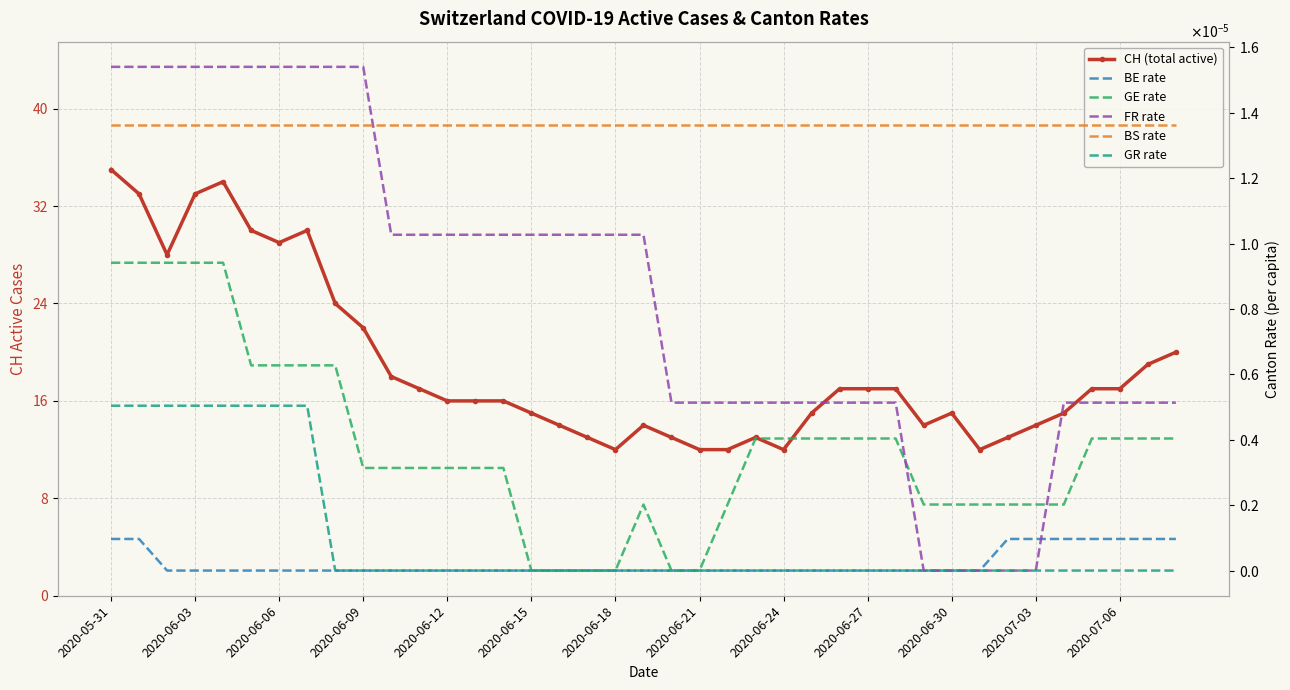

Which label corresponds to the smallest value in the chart?

2020-06-06